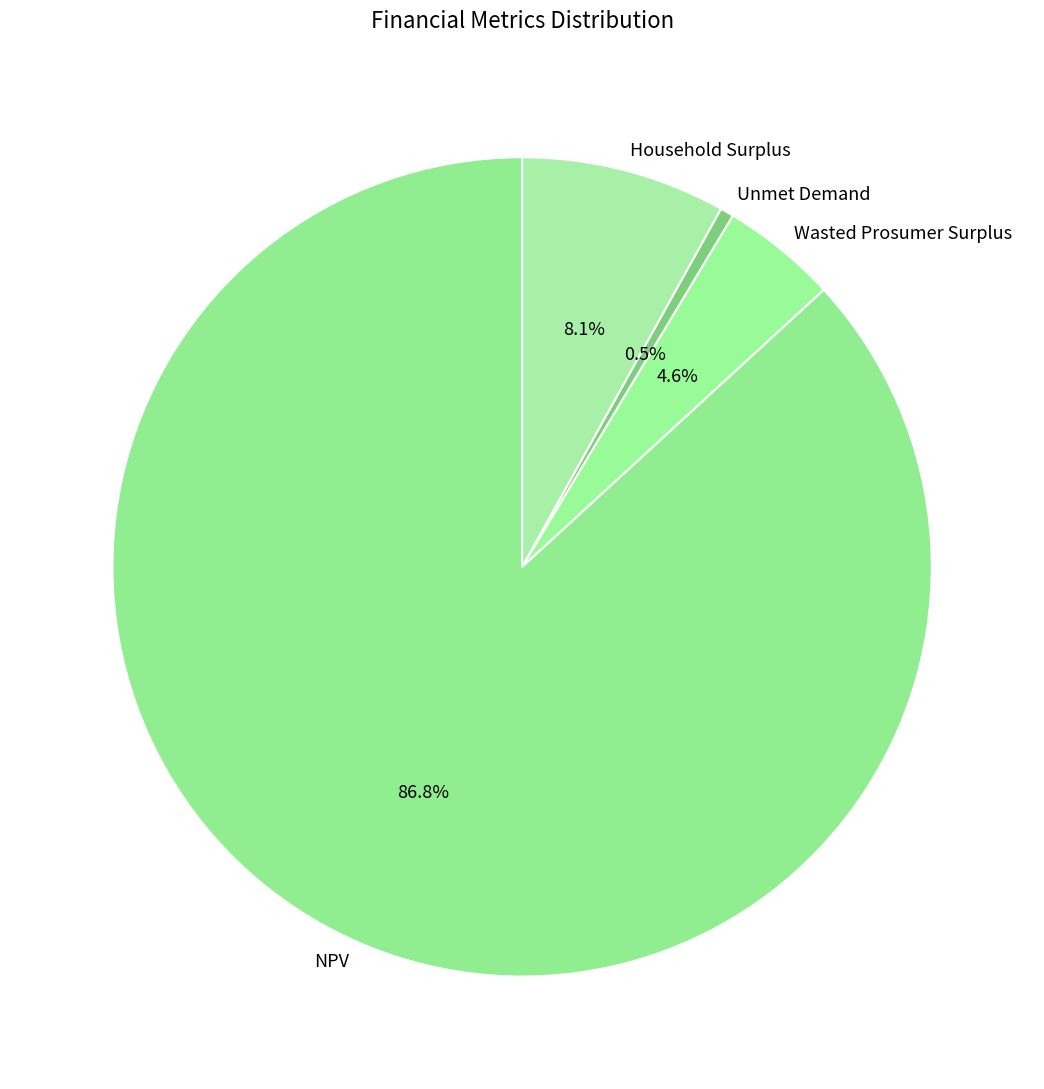

To the nearest percent, what portion does NPV represent?

87%